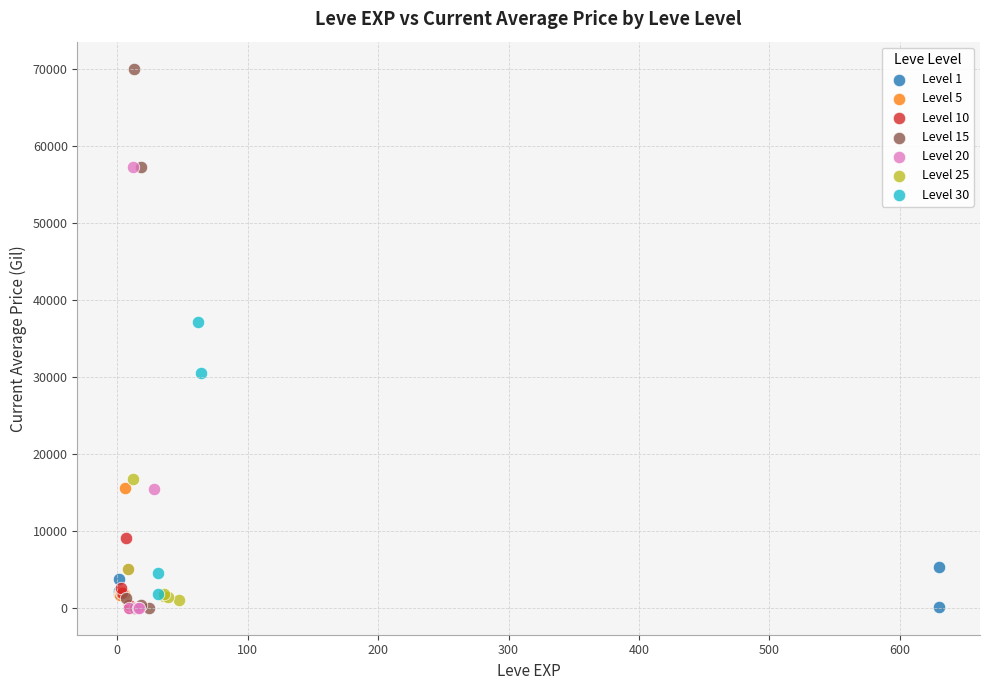

Which series contains the highest Y value?

Level 15